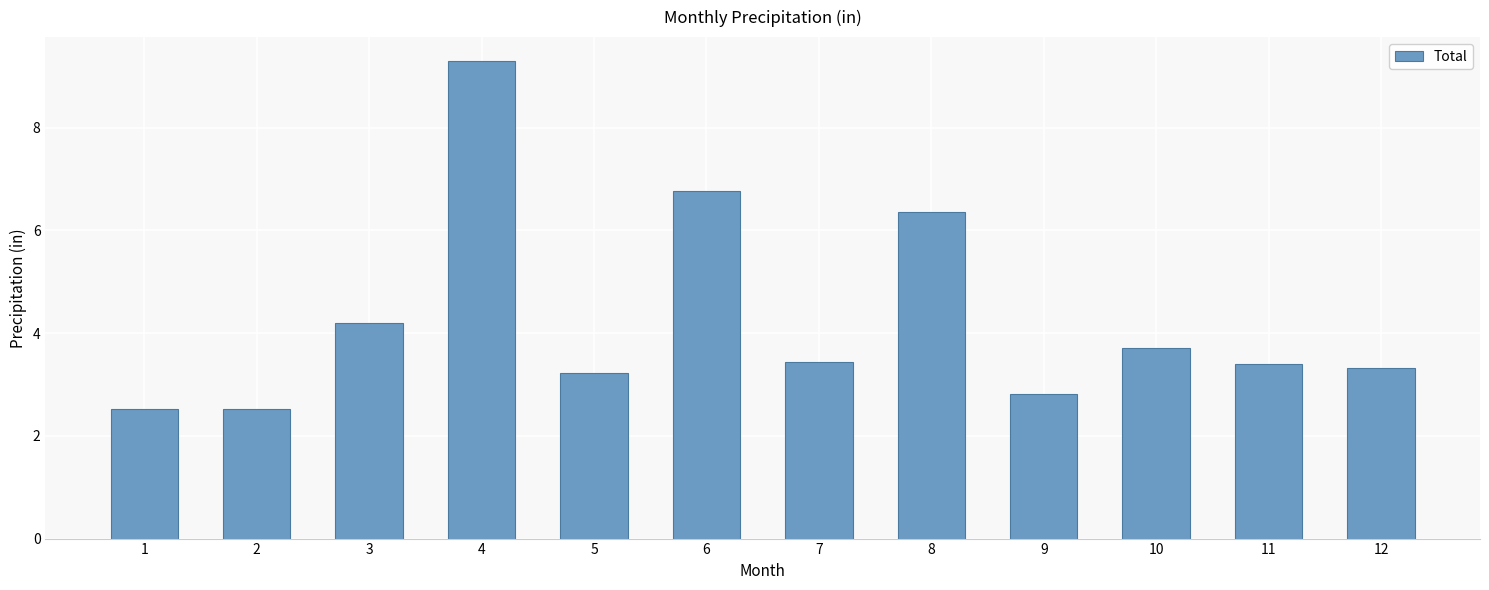

The value at 9 is 2.8. True or false?

True